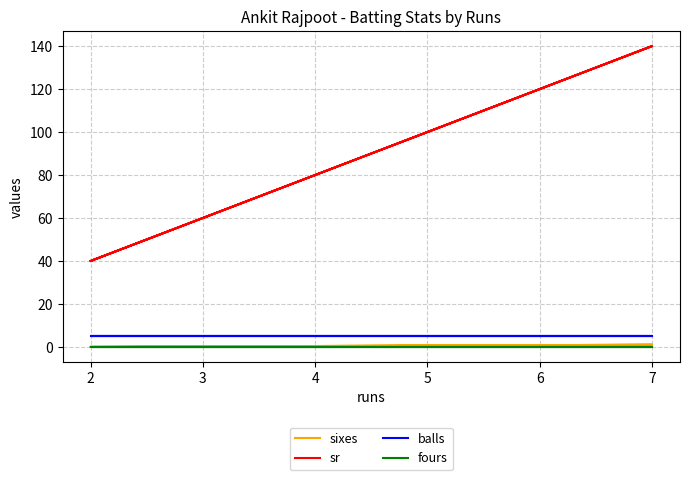

True or false: fours has more than 1 points higher than both neighbors.

False